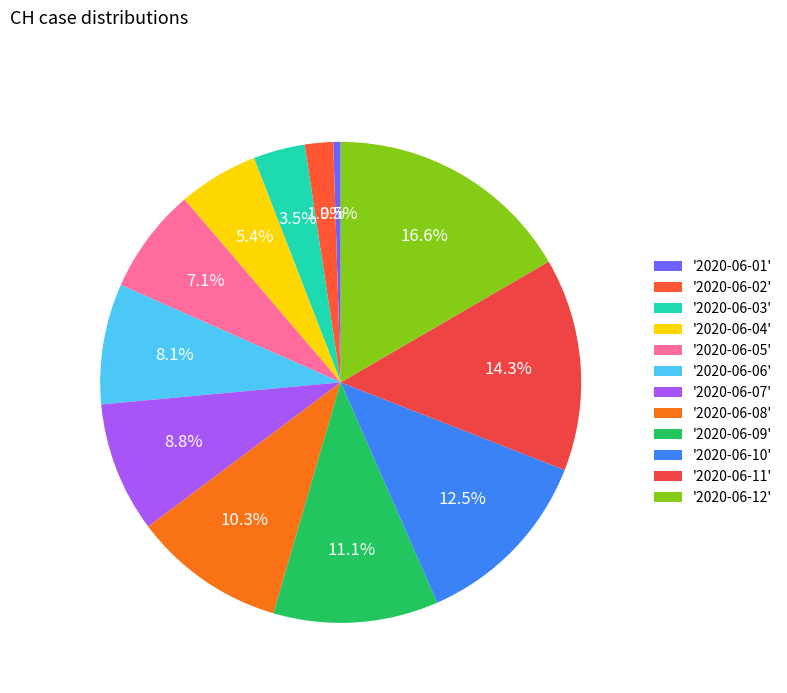

Count the number of slices in the pie.

12